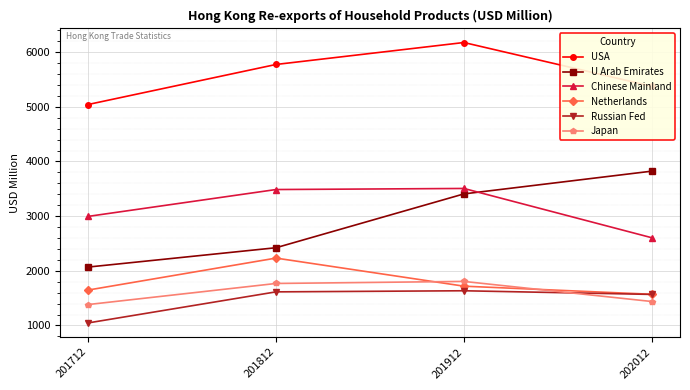

How many categories are shown in the chart?

4